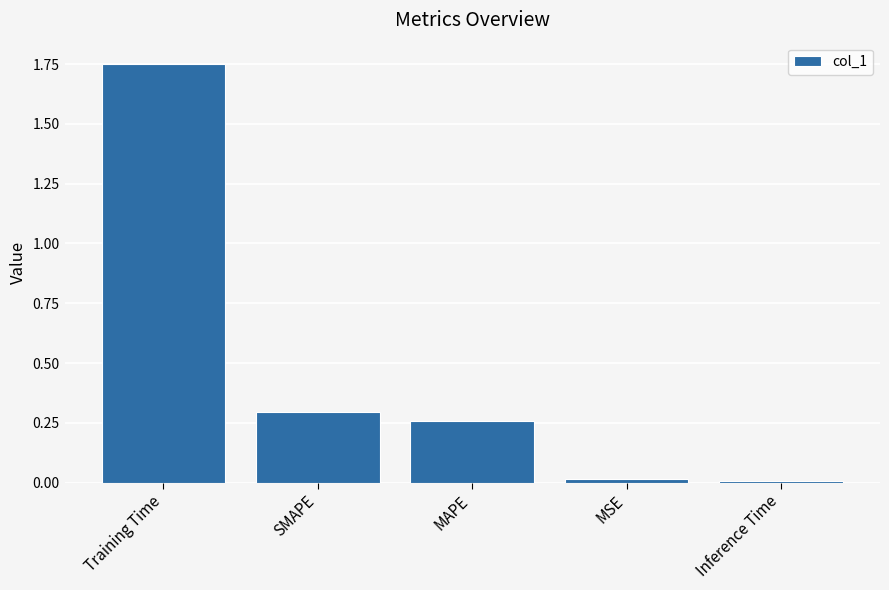

The value at SMAPE is 0.1. True or false?

False